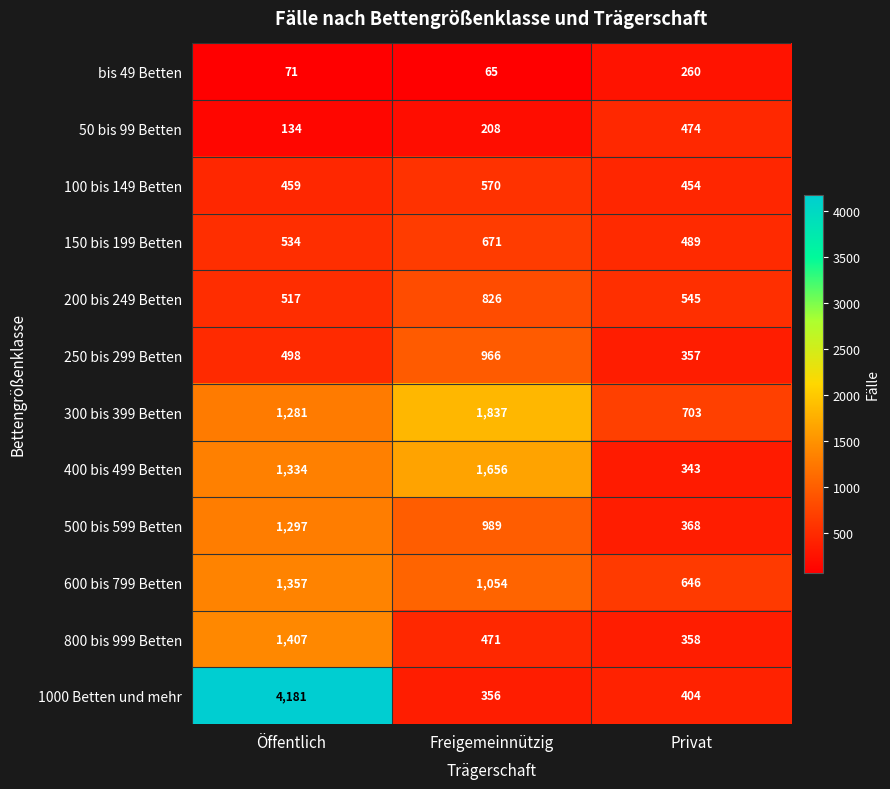

Which series has the largest total across all categories?

1000 Betten und mehr